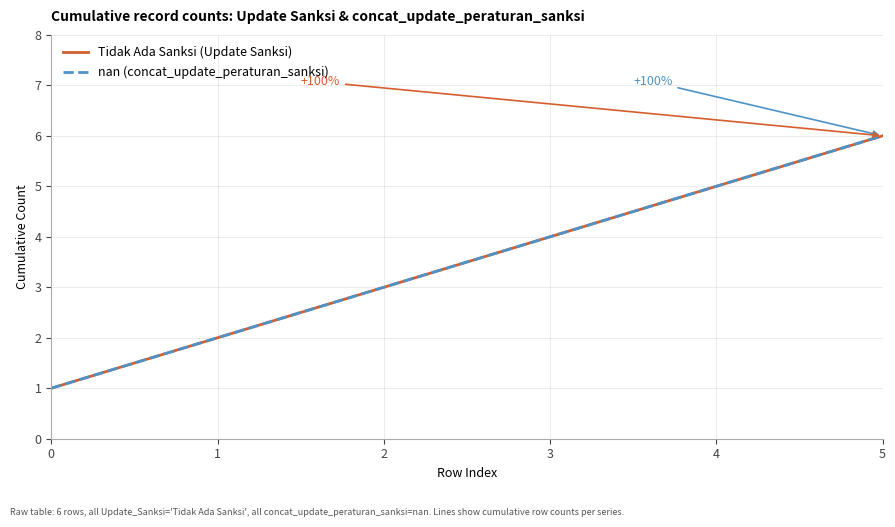

Does the chart display data point markers on the line(s)?

No